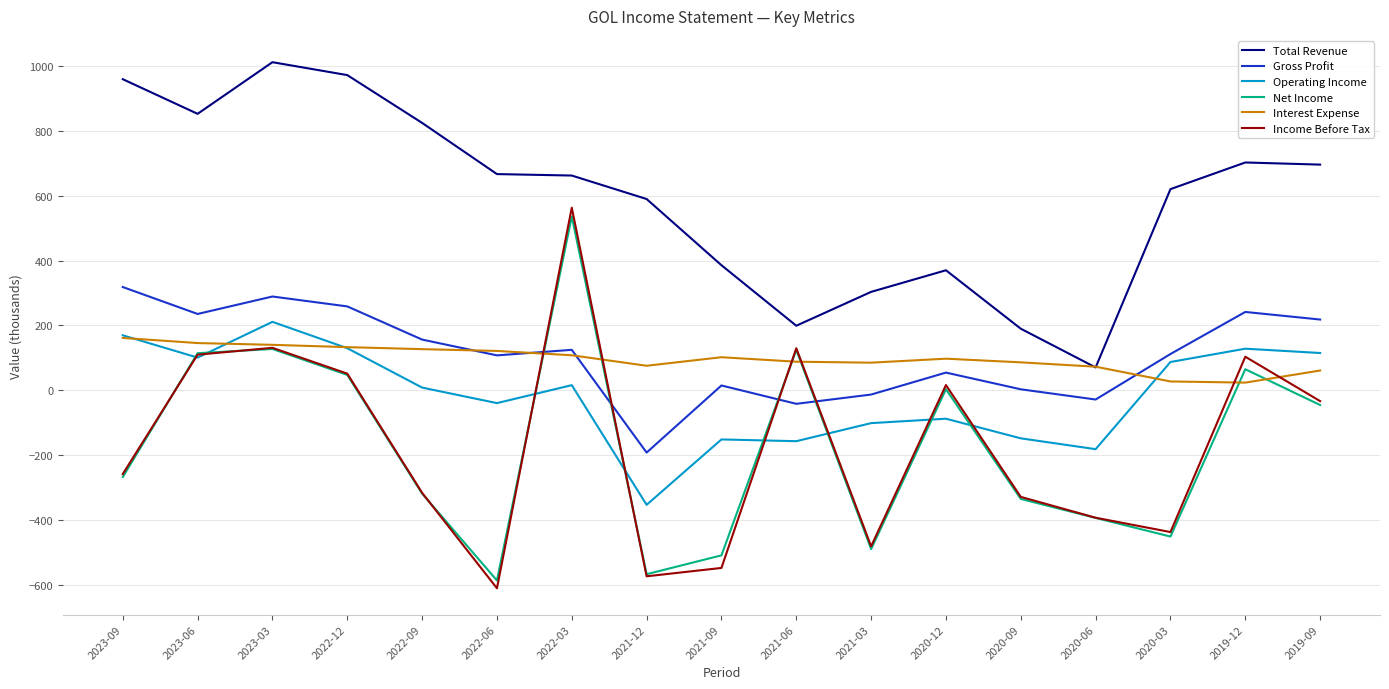

At which label does Operating Income reach its minimum?

2021-12